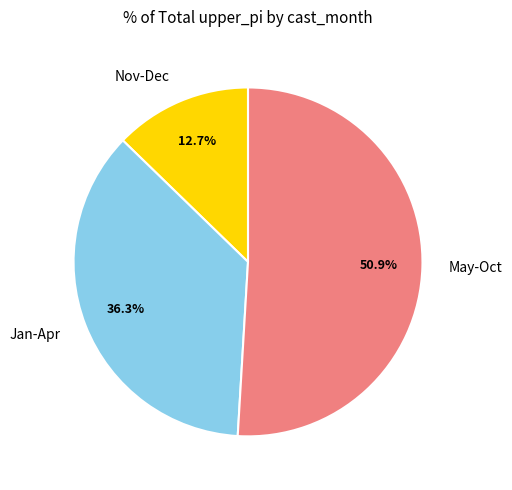

Count the number of slices in the pie.

3